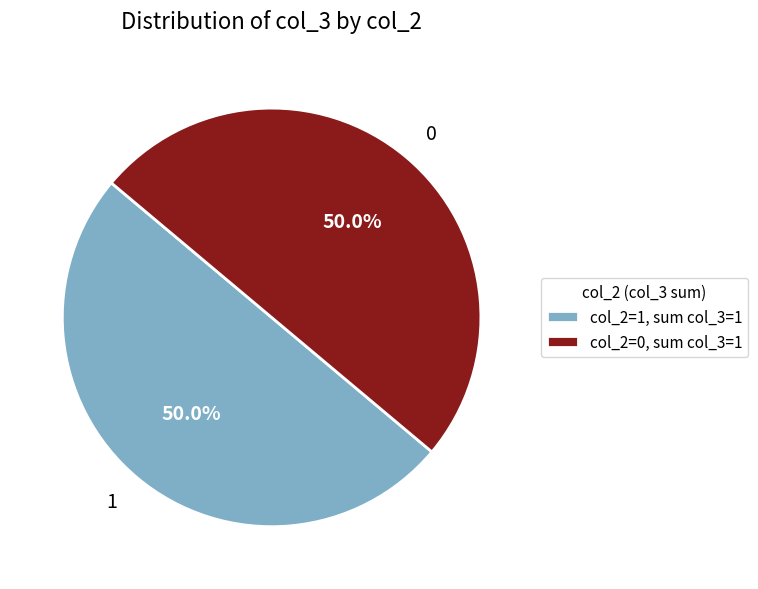

What is the ratio of the value at 1 to the value at 0?

1.0